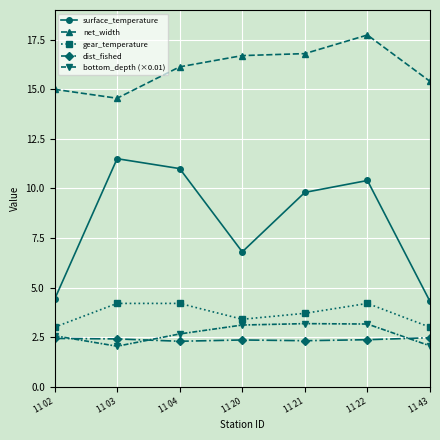

What is the average value of the dist_fished series?

2.4